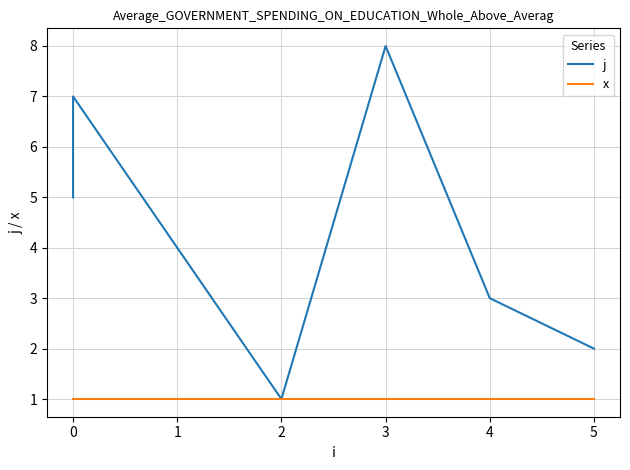

Count the number of categories in the chart.

8